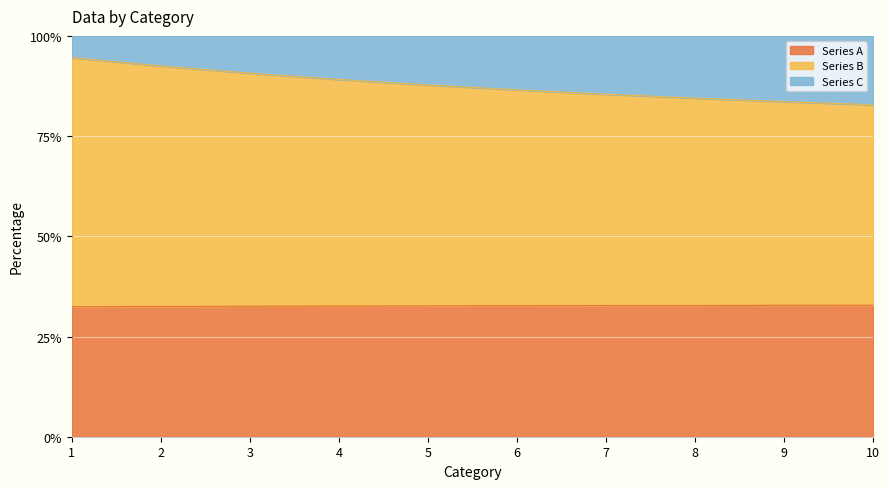

What is the total value across all series at 3?

100.0